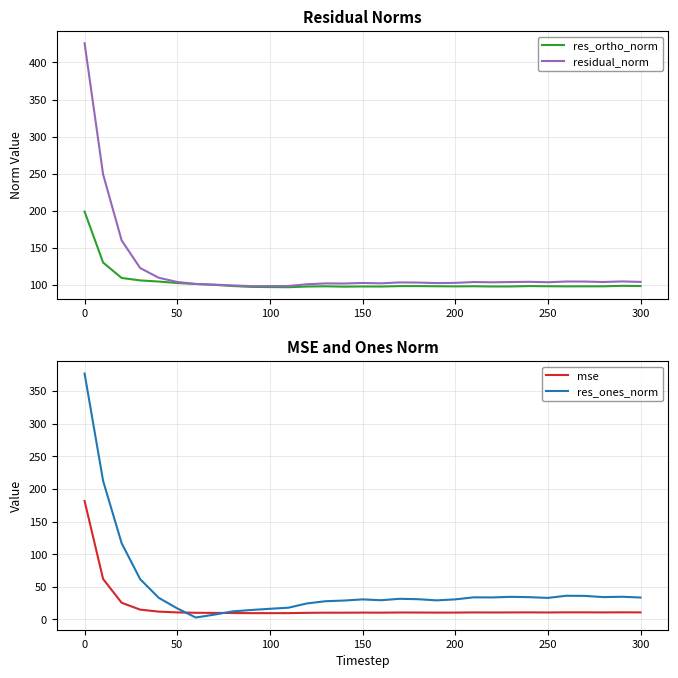

What is the lowest value of the residual_norm series?

98.4